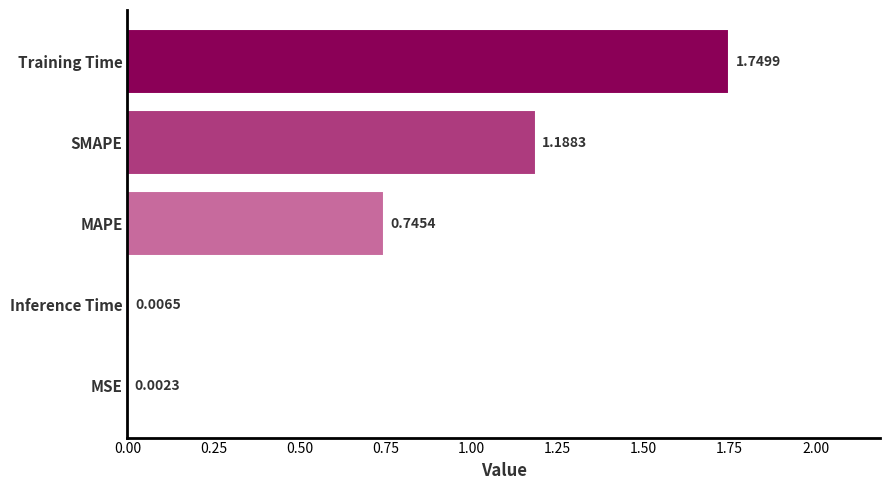

What is the sum of all values?

3.7